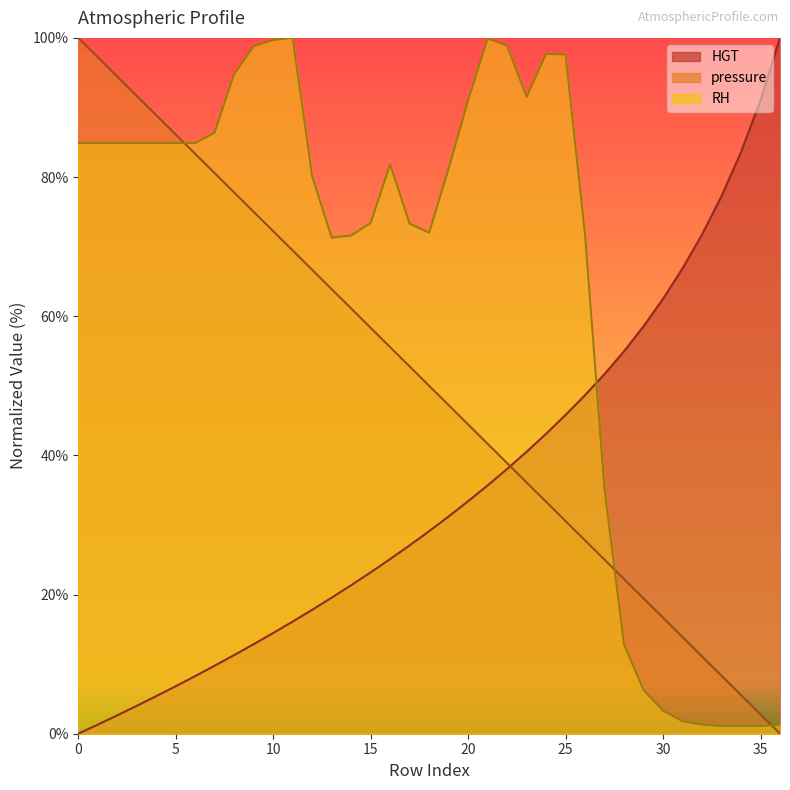

How many data points in HGT are less than 29?

18